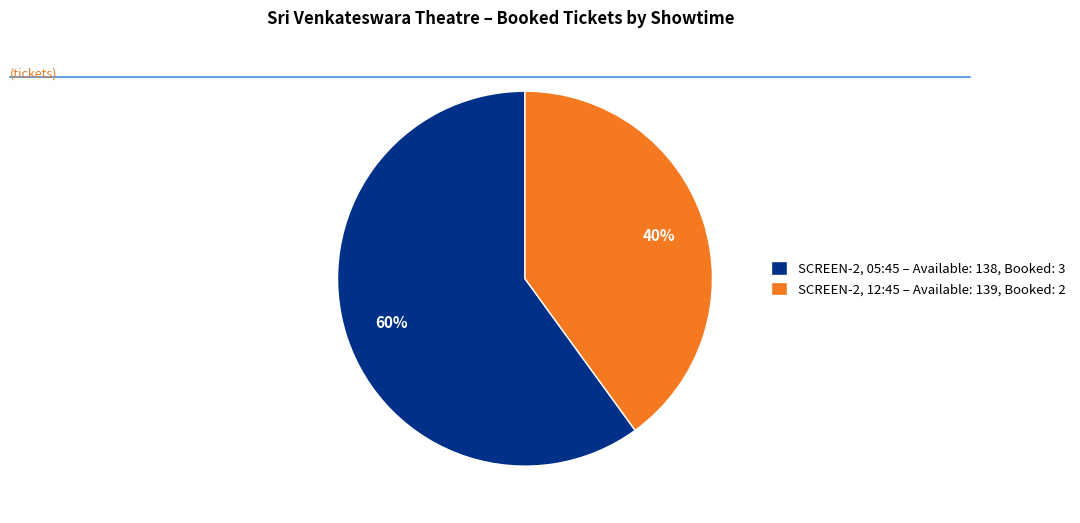

Rank the categories by value from lowest to highest.

SCREEN-2, 12:45 – Available: 139, Booked: 2, SCREEN-2, 05:45 – Available: 138, Booked: 3